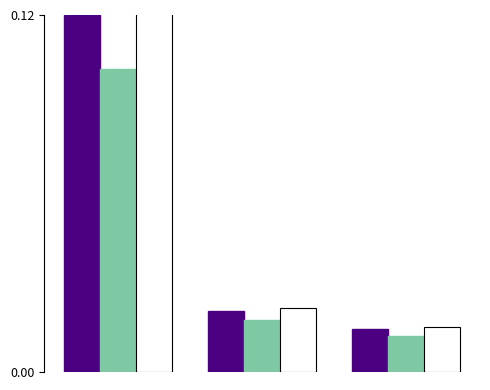

Is the value of Series 3 at 1 greater than the value of Series 1 at 0?

No